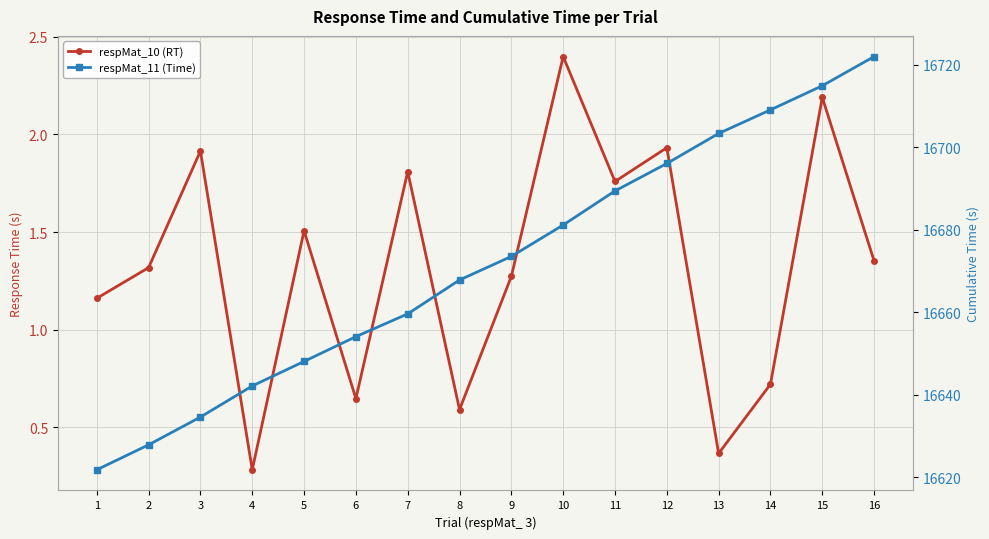

What is the difference between the maximum and minimum values in the respMat_10 (RT) series?

2.1